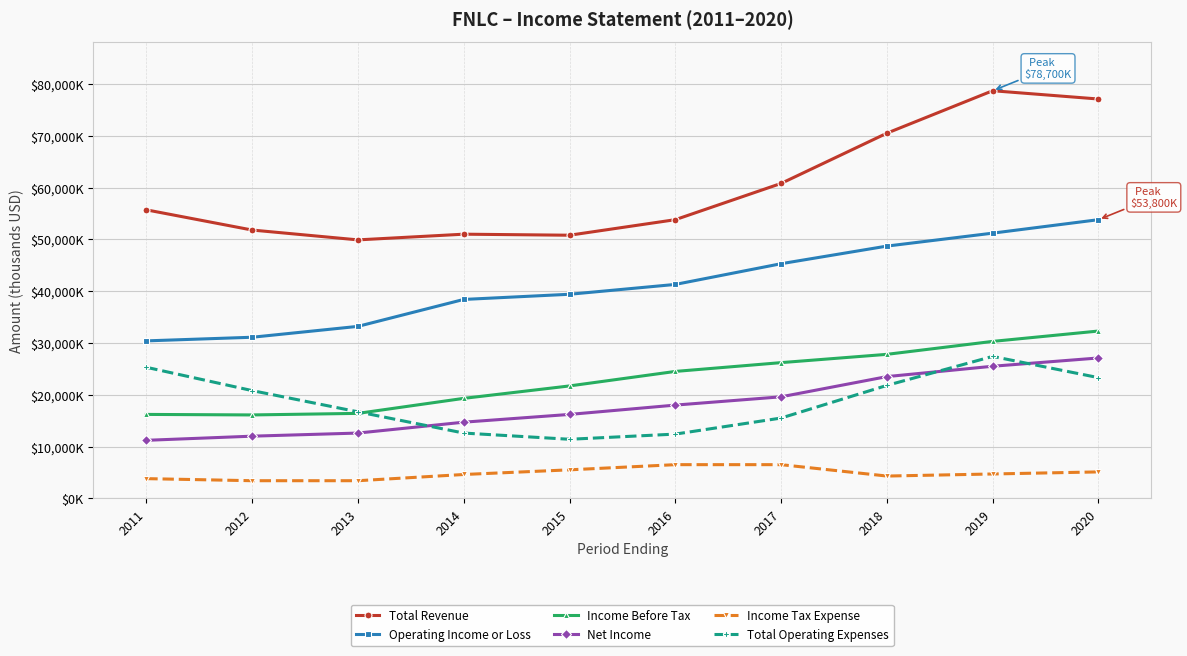

Which series has the largest range (max minus min)?

Total Revenue